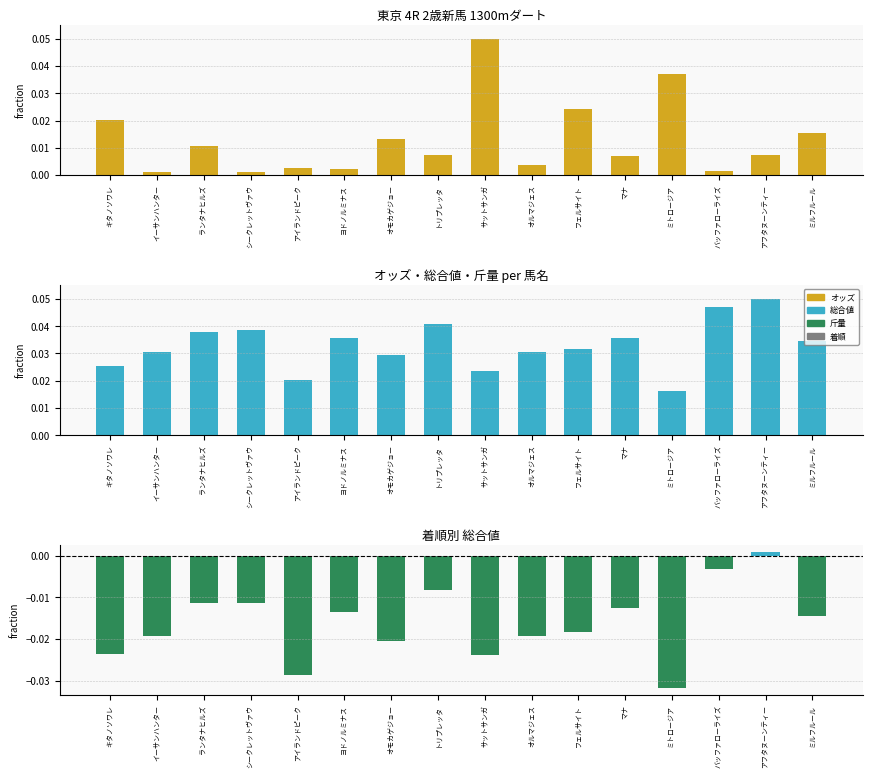

Where does the 総合値−斤量(正規化) series first go above 0?

アフタヌーンティー